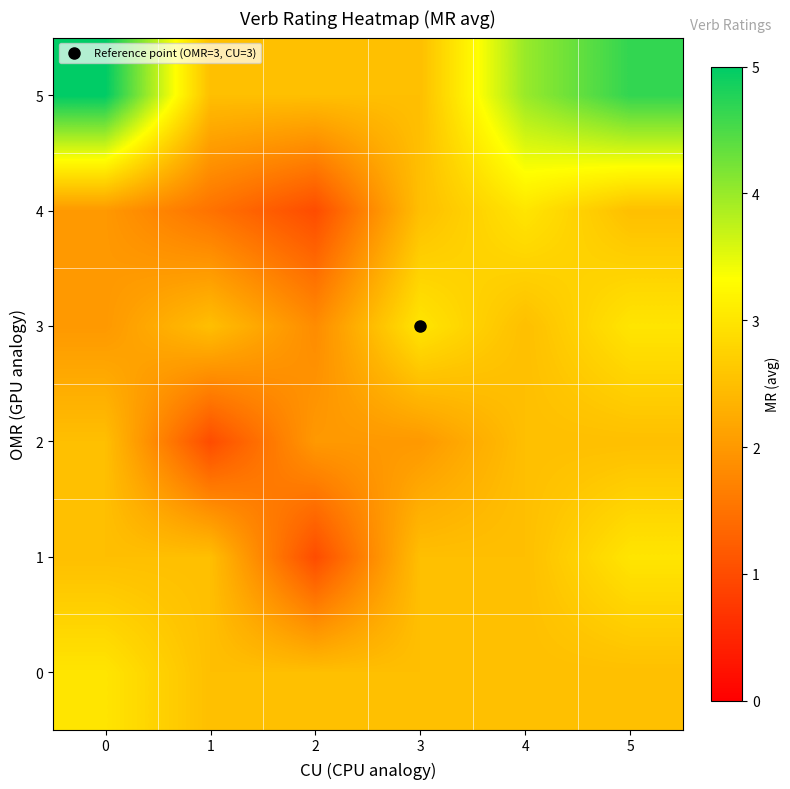

Reading left to right, extract all data points from this chart.

0: 0=3.0	1=2.5	2=2.5	3=2.5	4=2.5	5=2.5
1: 0=2.5	1=2.5	2=1.0	3=2.5	4=2.5	5=3.0
2: 0=2.5	1=1.0	2=2.0	3=2.0	4=2.5	5=2.5
3: 0=2.0	1=2.5	2=1.8	3=3.0	4=2.5	5=3.0
4: 0=2.0	1=1.5	2=1.0	3=2.5	4=3.0	5=2.5
5: 0=5.0	1=2.5	2=2.5	3=2.5	4=4.0	5=4.7